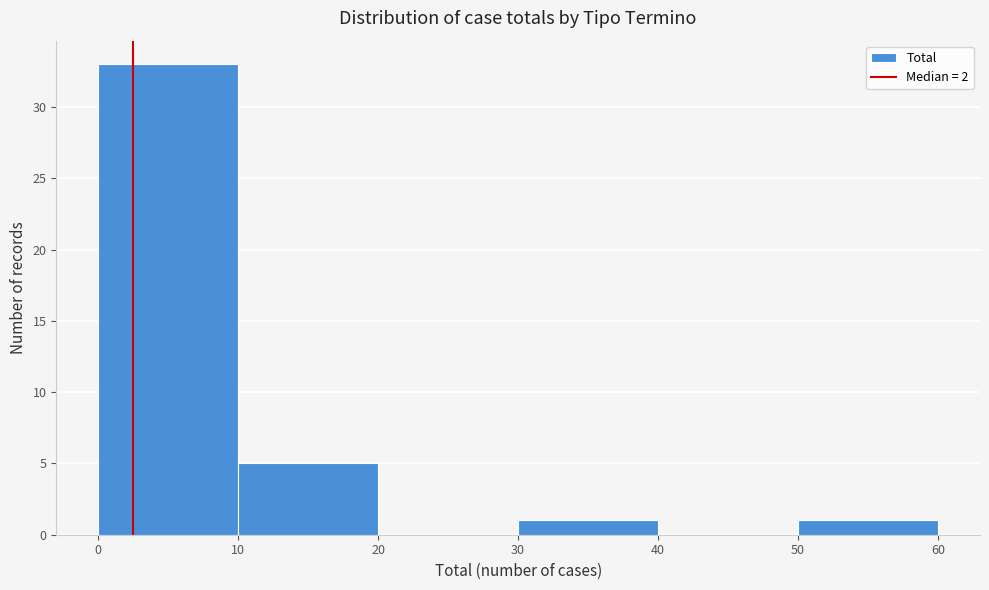

Reading left to right, list every bar in this chart as the range it spans on the x-axis followed by its height. The values are not printed on the chart, so give them approximately, as read against the axis.

0 to 10: 33
10 to 20: 5
20 to 30: 0
30 to 40: 1
40 to 50: 0
50 to 60: 1